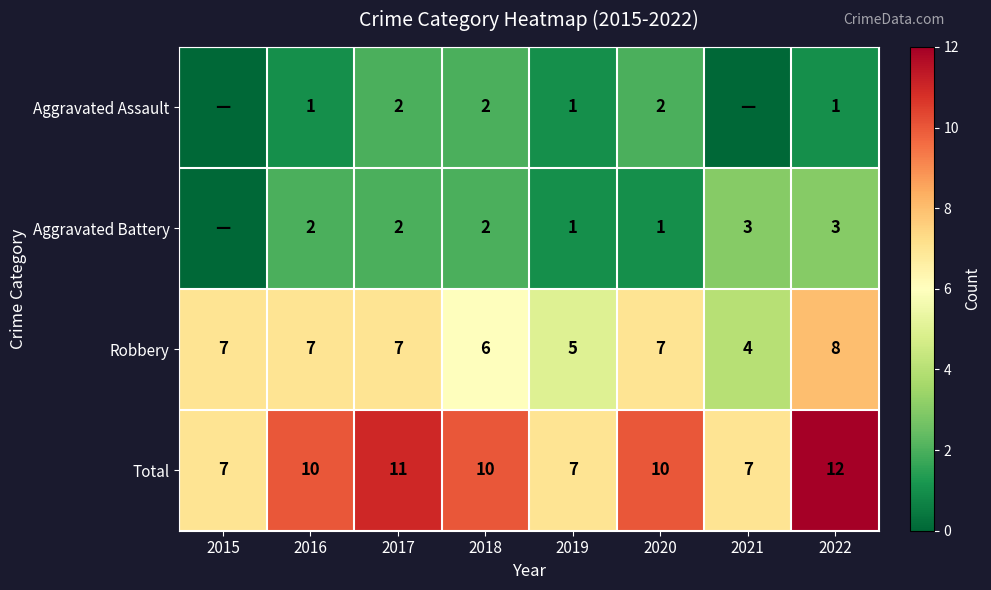

Which category has the highest value in the Robbery series?

2022